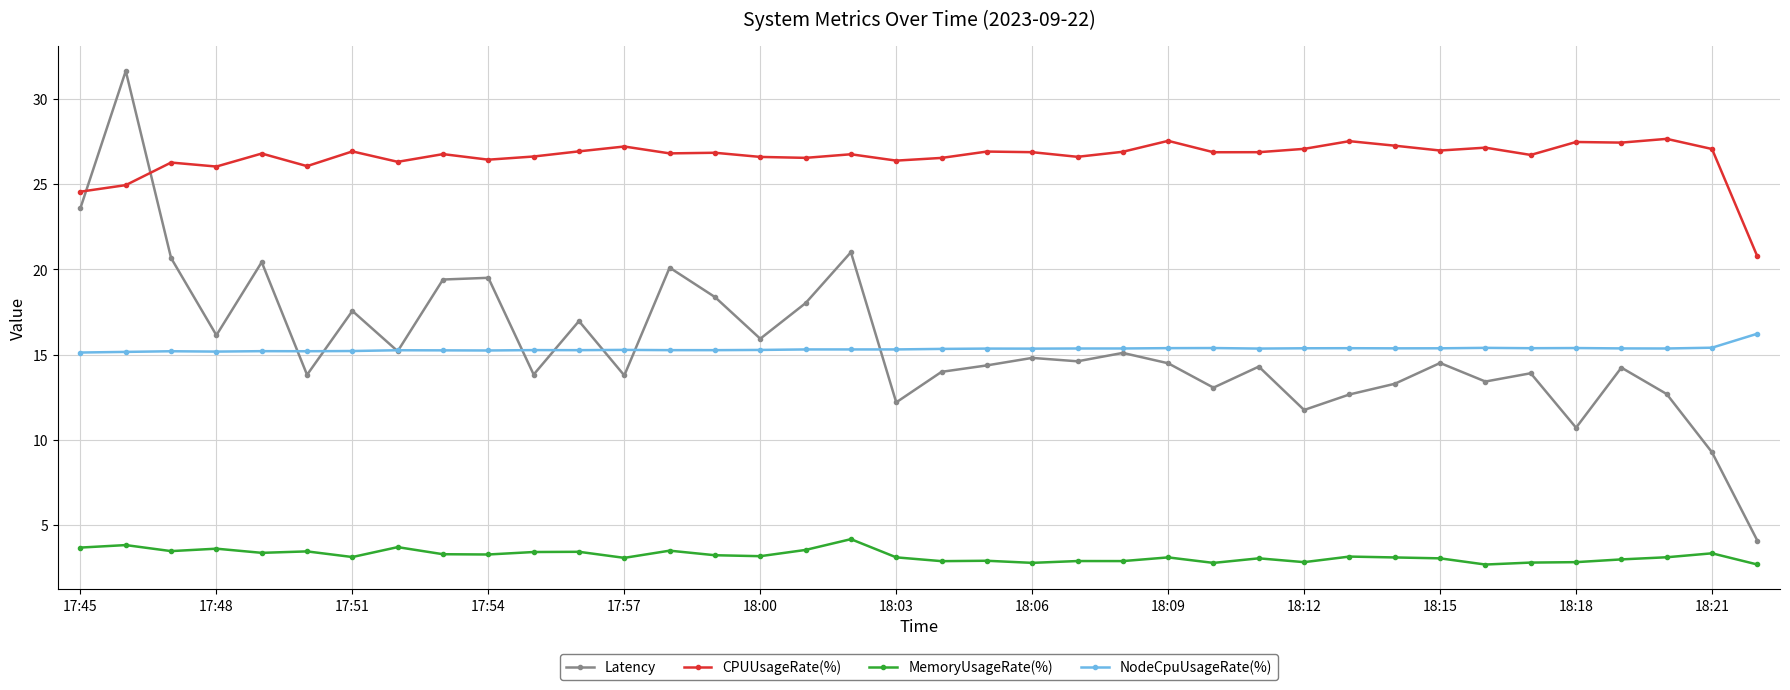

What is the value of the MemoryUsageRate(%) point at the 31st from the left?

3.1